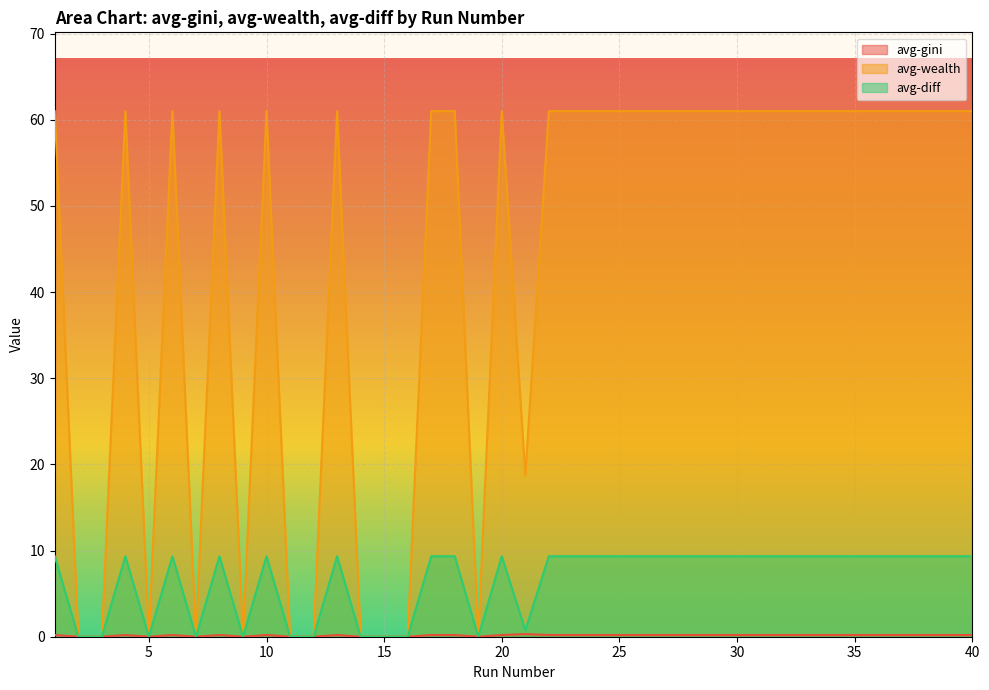

At which category is the sum across all series the highest?

1